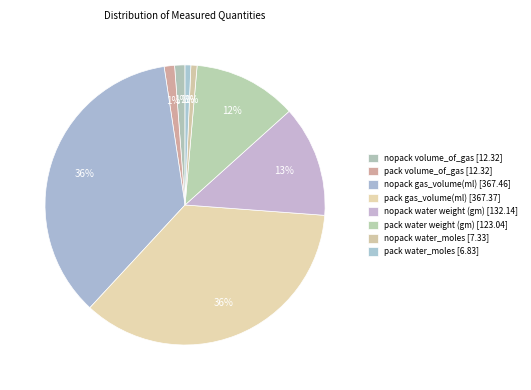

What is the largest slice in the pie chart?

gas_volume_nopack